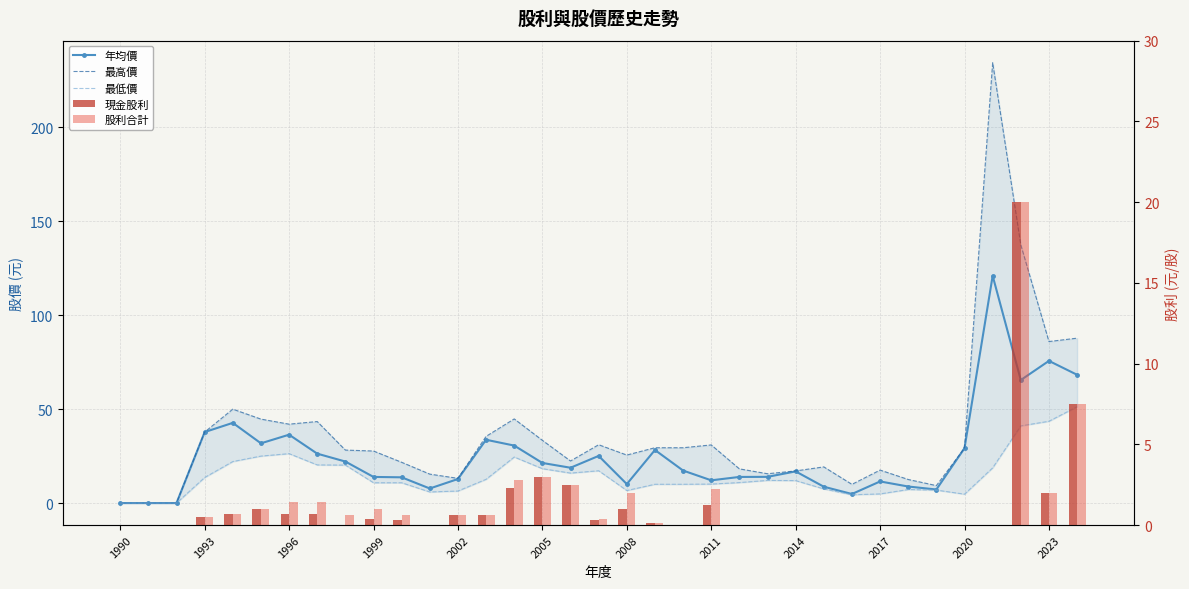

What is the average value of the 股利合計 series?

1.5